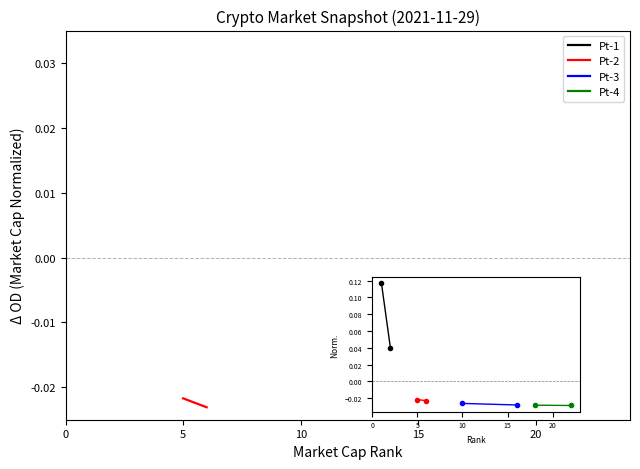

Reading left to right, what are all the values shown in this chart?

Pt-1: 0.1	0.0
Pt-2: -0.0	-0.0
Pt-3: -0.0	-0.0
Pt-4: -0.0	-0.0